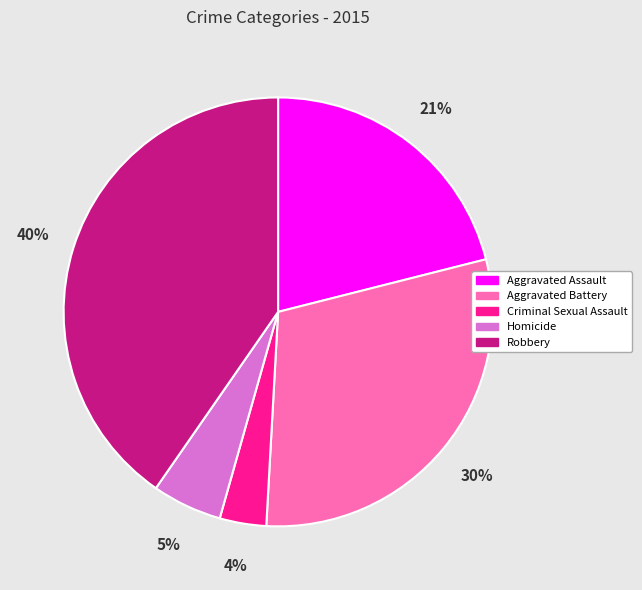

Does any single category account for the majority?

No